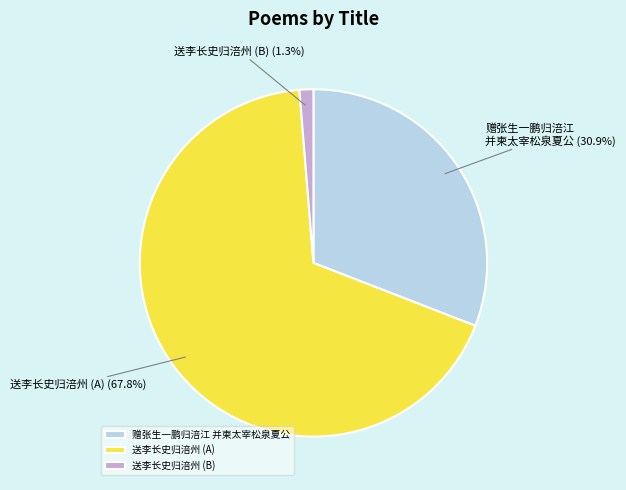

Which category has the biggest portion of the pie?

送李长史归涪州 (A)